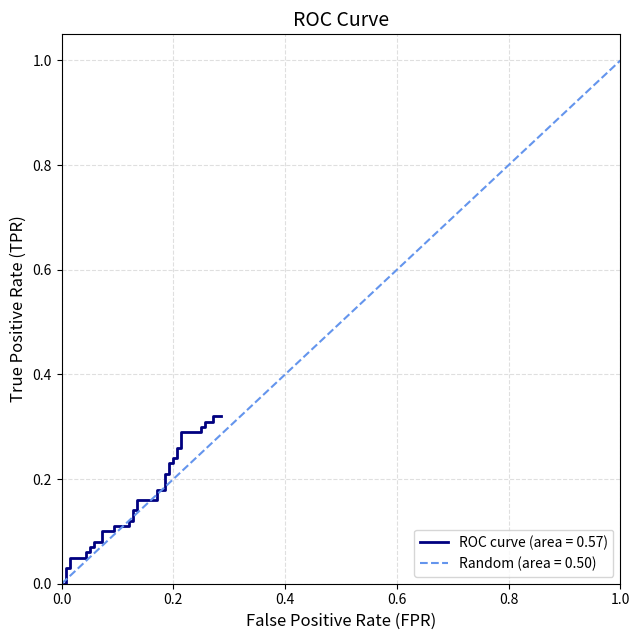

Reading left to right, extract all data points from this chart.

0.0	0.0	0.0	0.0	0.1	0.1	0.1	0.1	0.1	0.1	0.1	0.1	0.1	0.1	0.1	0.1	0.1	0.1	0.1	0.1	0.2	0.2	0.2	0.2	0.2	0.2	0.2	0.2	0.2	0.2	0.3	0.3	0.3	0.3	0.3	0.3	0.3	0.3	0.3	0.3